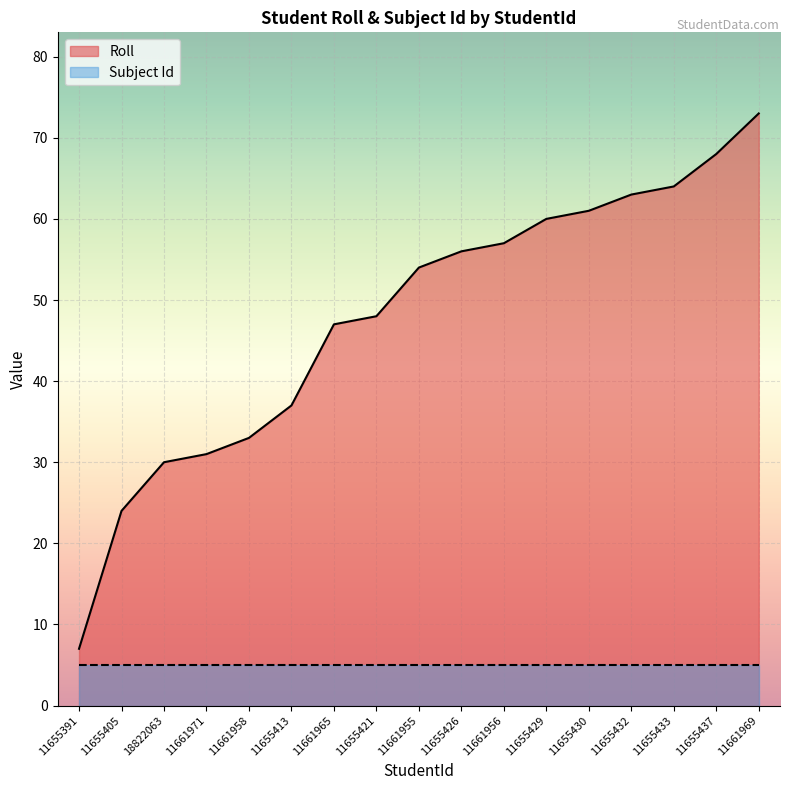

Reading left to right, extract all data points from this chart.

11655391=7	11655405=24	18822063=30	11661971=31	11661958=33	11655413=37	11661965=47	11655421=48	11661955=54	11655426=56	11661956=57	11655429=60	11655430=61	11655432=63	11655433=64	11655437=68	11661969=73